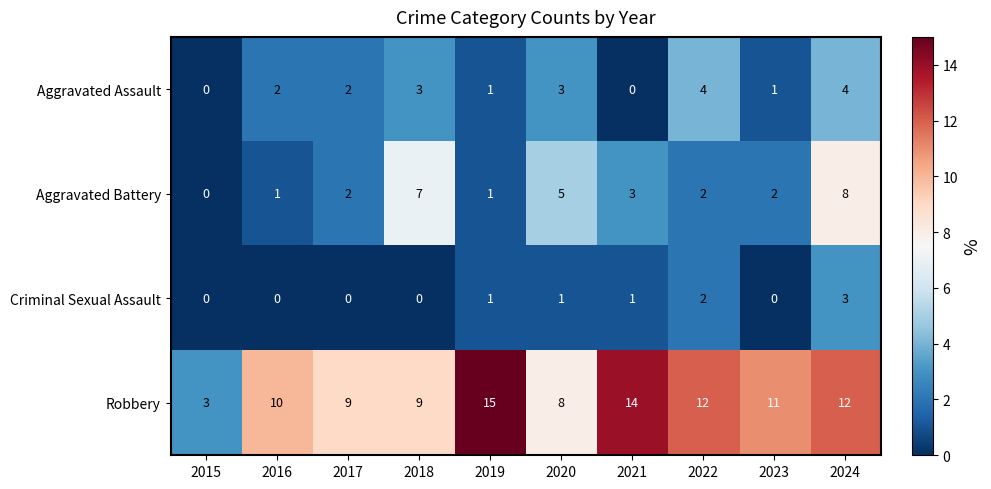

List the series in order of their peak value, highest first.

Robbery, Aggravated Battery, Aggravated Assault, Criminal Sexual Assault